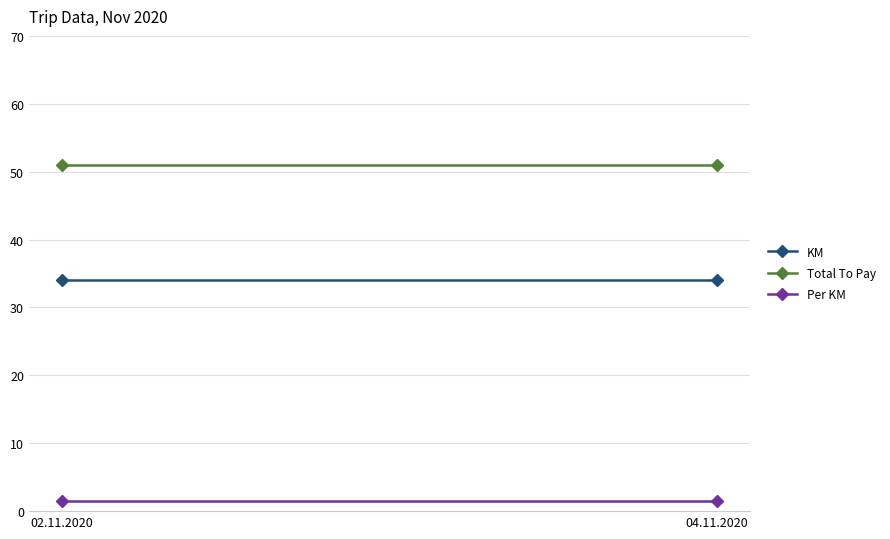

How many lines are shown in the chart?

3